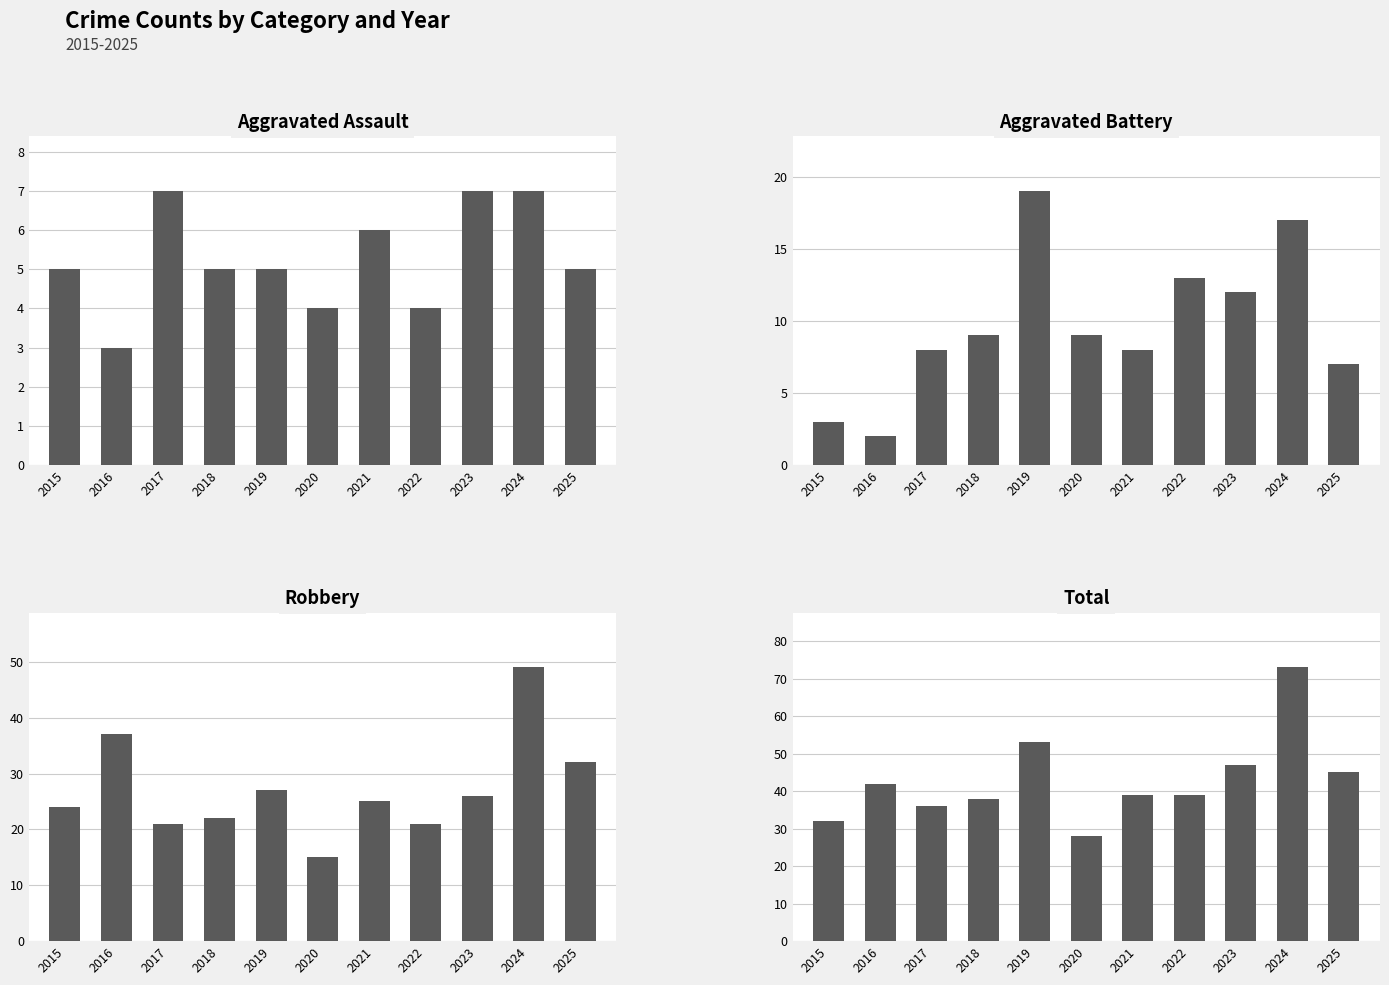

How many values in the Robbery series are below 25?

5